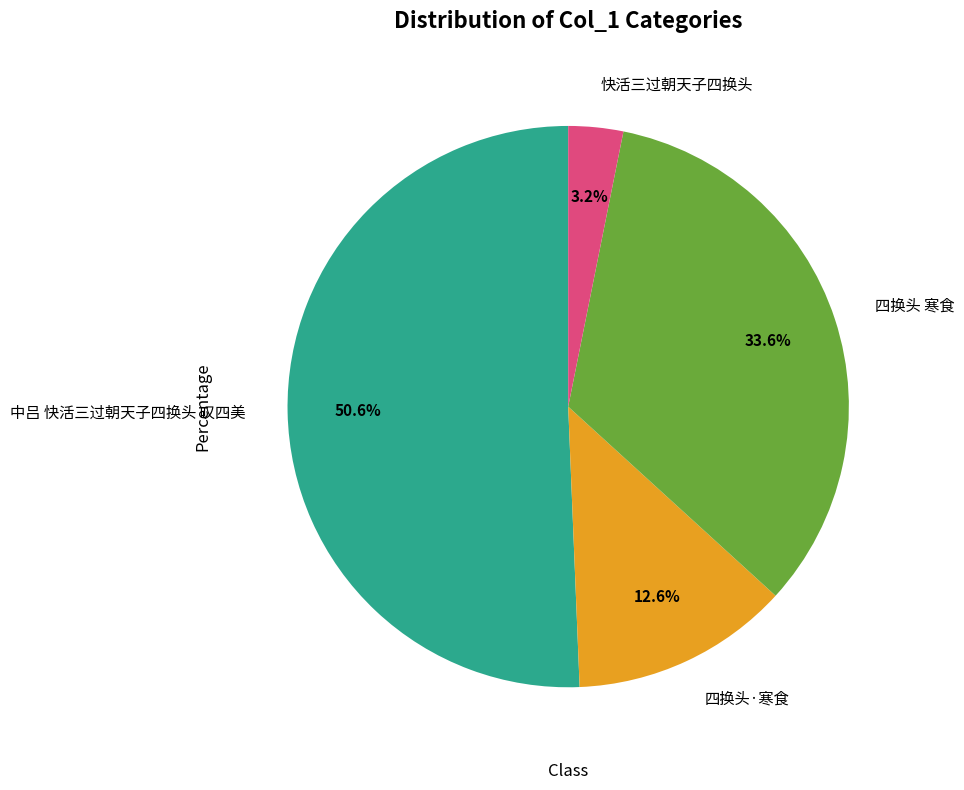

Which slice represents more than half of the pie?

中吕 快活三过朝天子四换头 叹四美